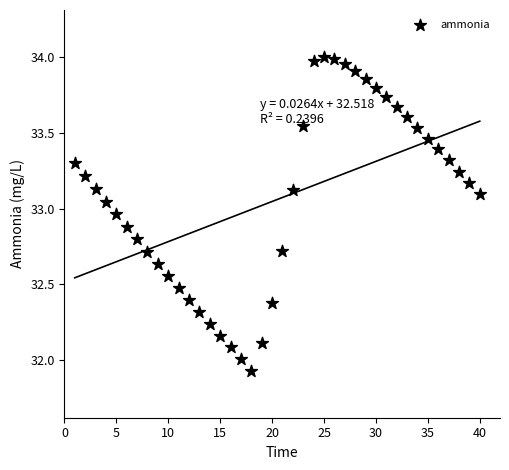

What is the range of Y values (max minus min)?

2.1